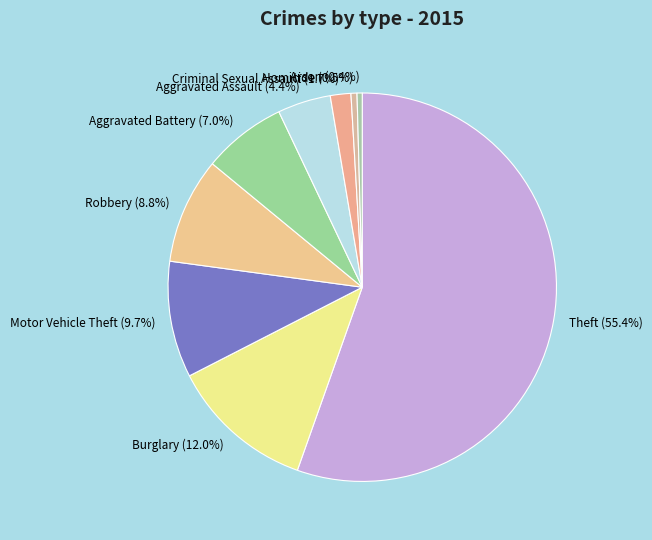

What percentage do Criminal Sexual Assault and Motor Vehicle Theft together represent?

11.4%